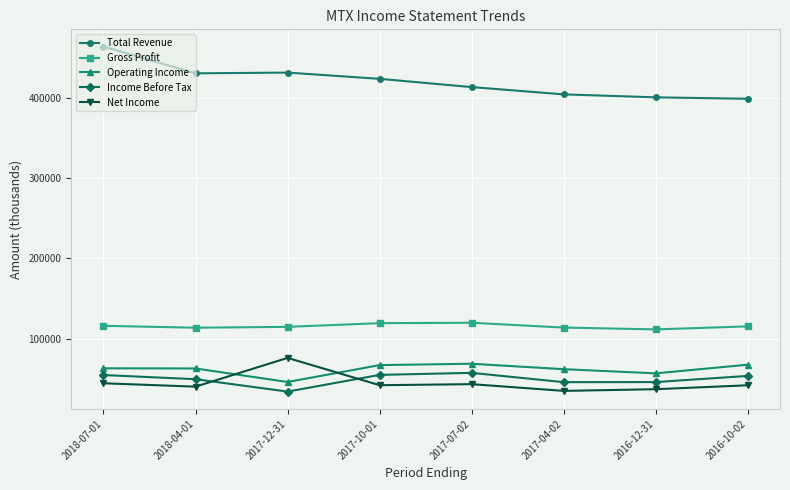

What is the approximate value of Income Before Tax at 2017-12-31, to the nearest 50?

33700